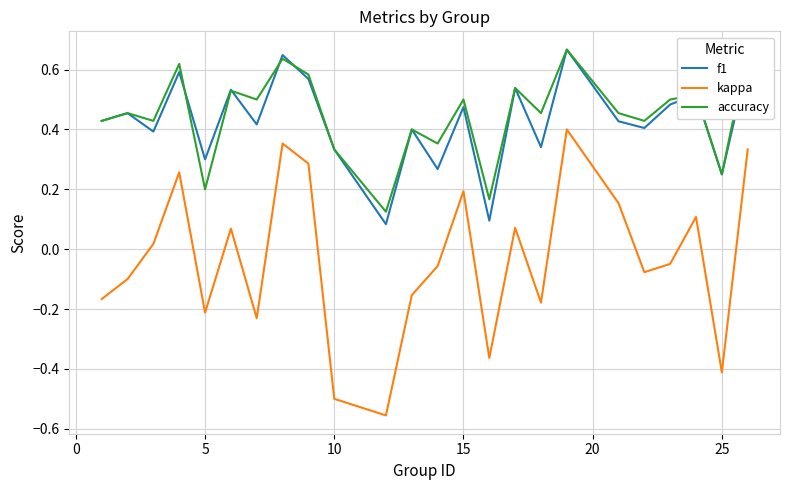

True or false: kappa and f1 cross at least once.

False